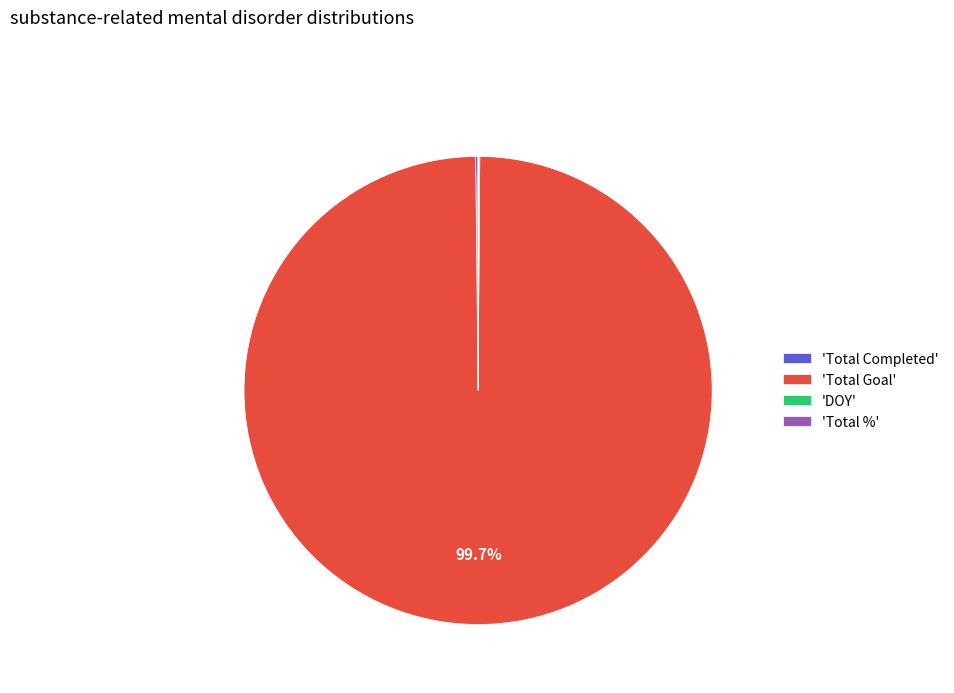

What is the largest slice in the pie chart?

'Total Goal'